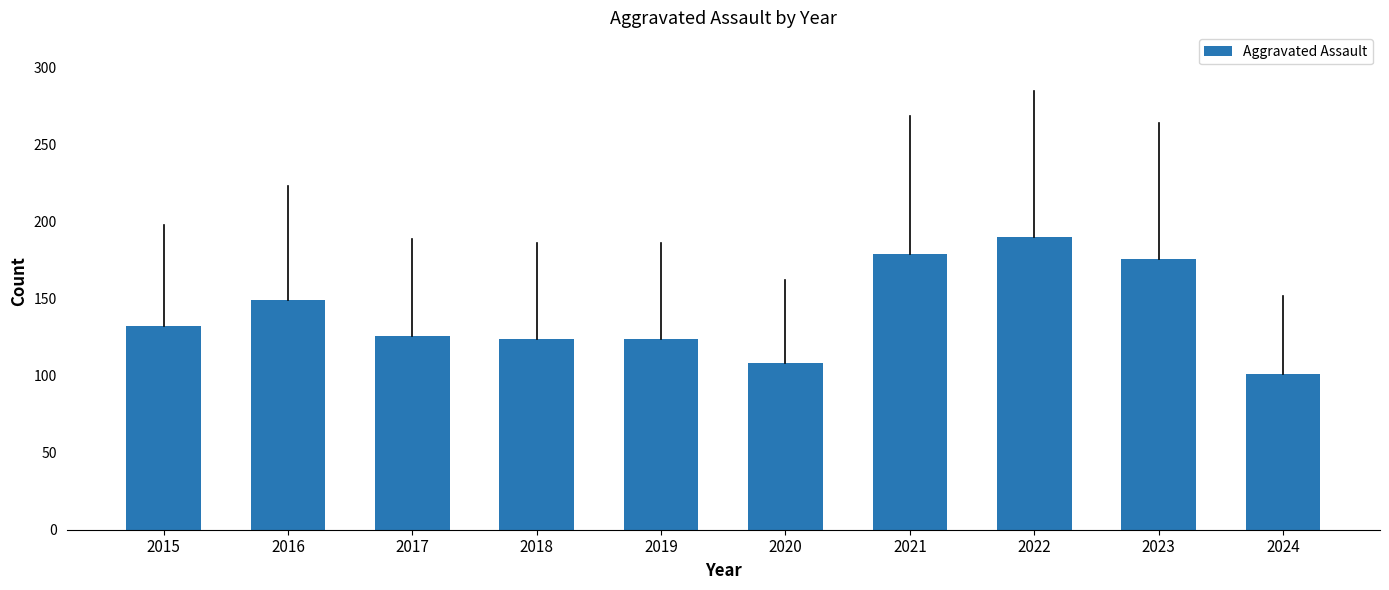

How many distinct data groups are displayed?

1